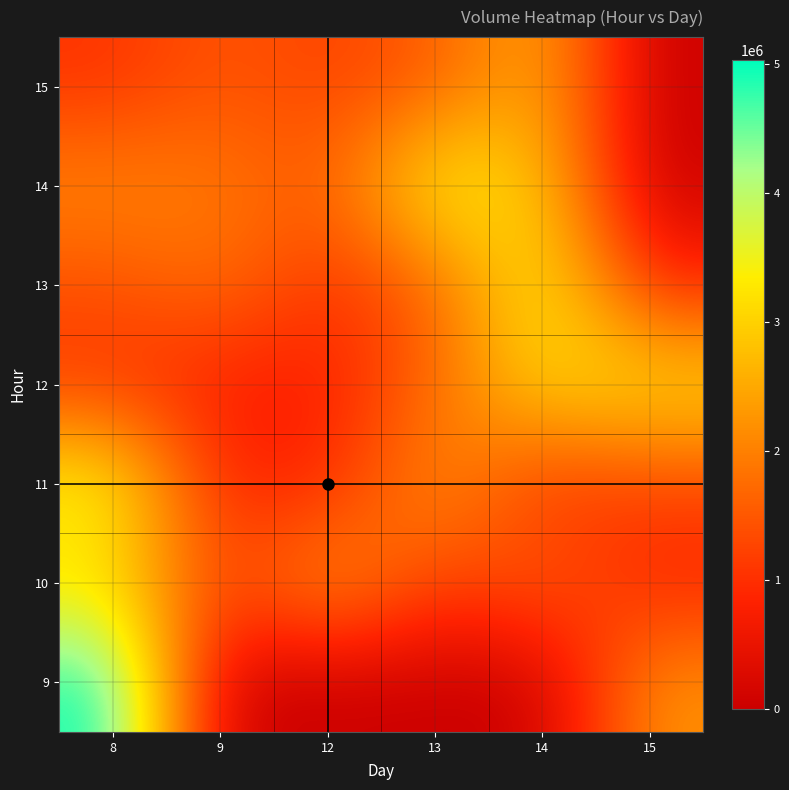

Which has a higher value, 13 or 15?

15